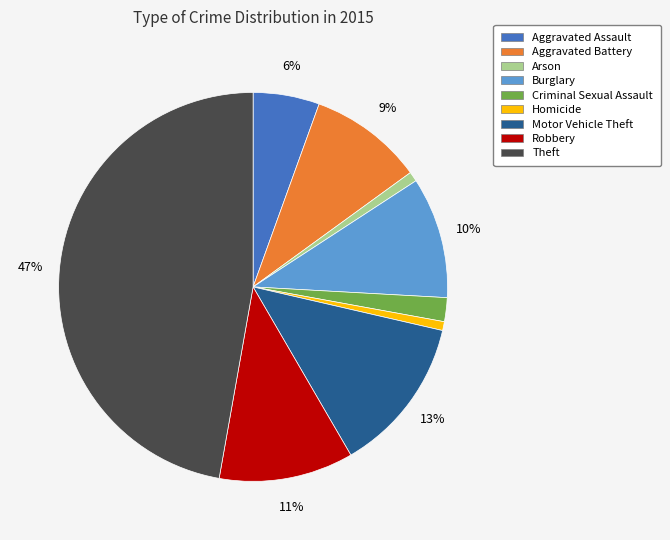

True or false: Theft accounts for 58% of the total.

False